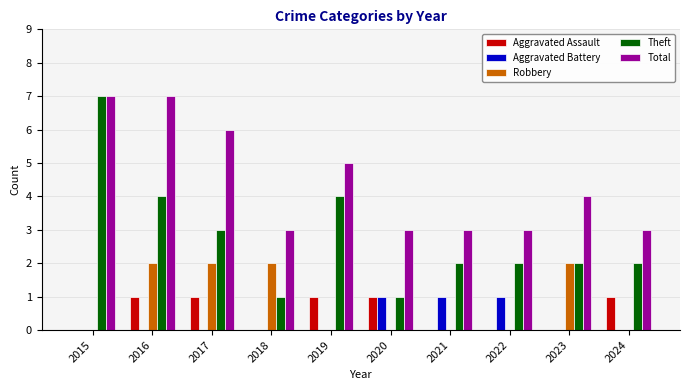

Between 2021 and 2023, which series saw the biggest shift?

Robbery